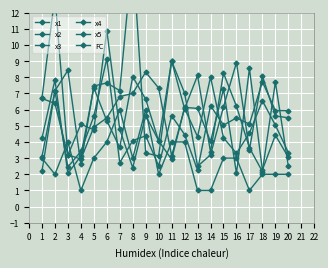

What is the difference between the highest and lowest values at 8?

13.2